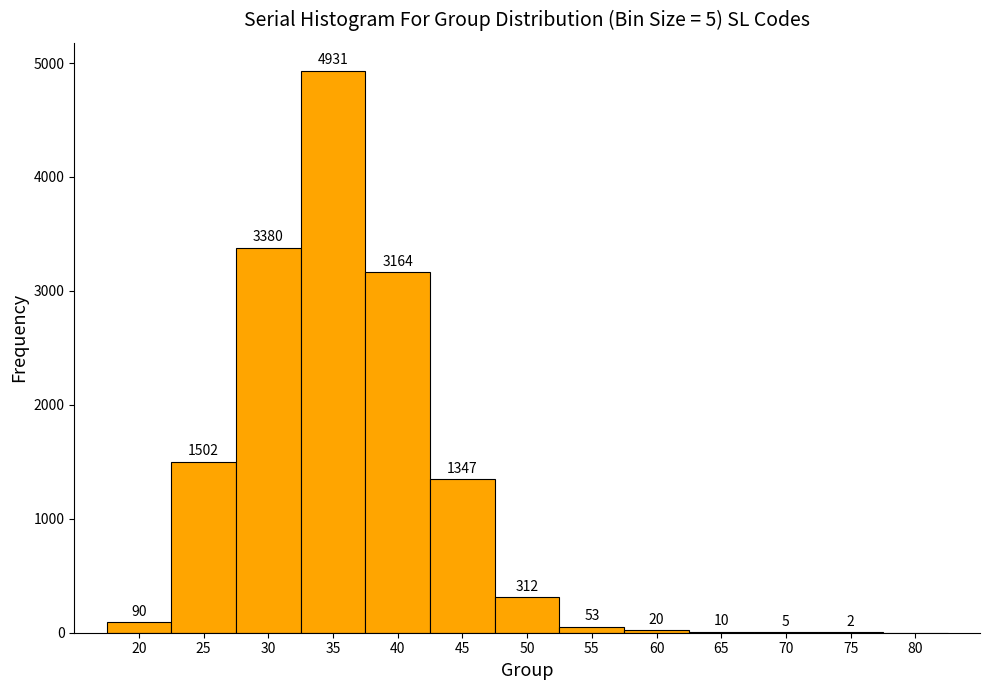

Over which range of the x-axis is the bar tallest?

32.5 to 37.5